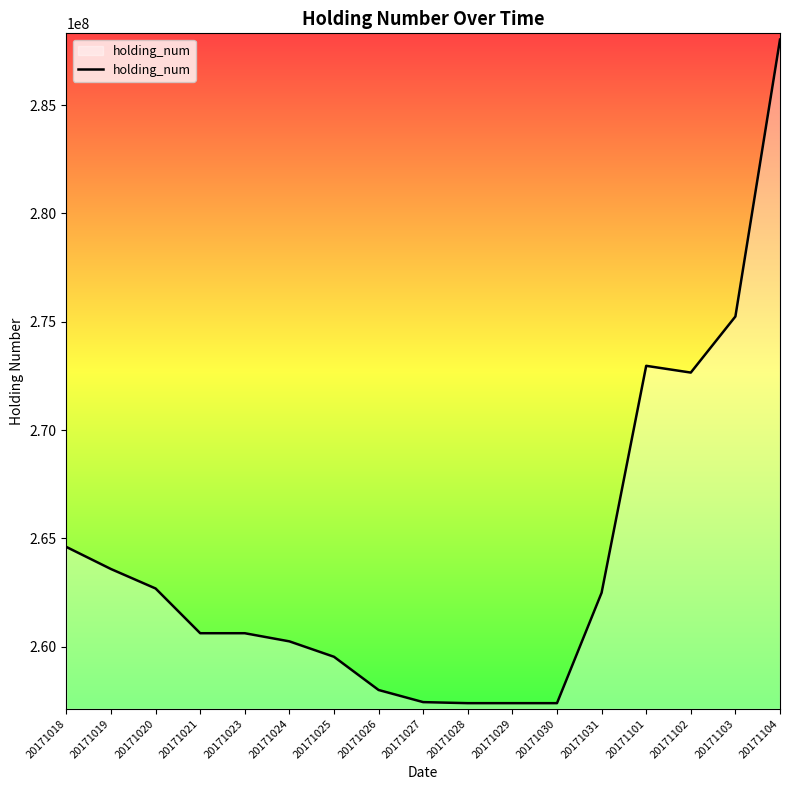

What is the minimum value shown in the chart?

257384640